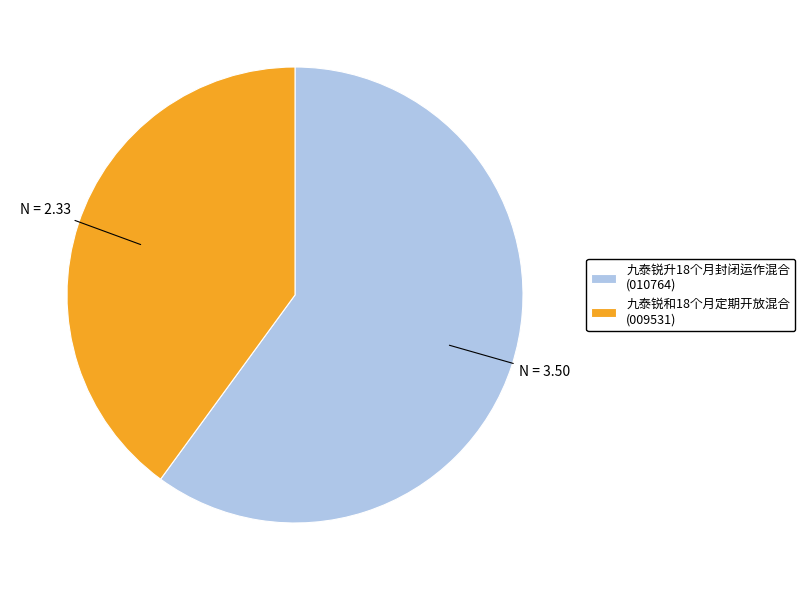

Combined, do 九泰锐和18个月定期开放混合 and 九泰锐升18个月封闭运作混合 account for over 50%?

Yes